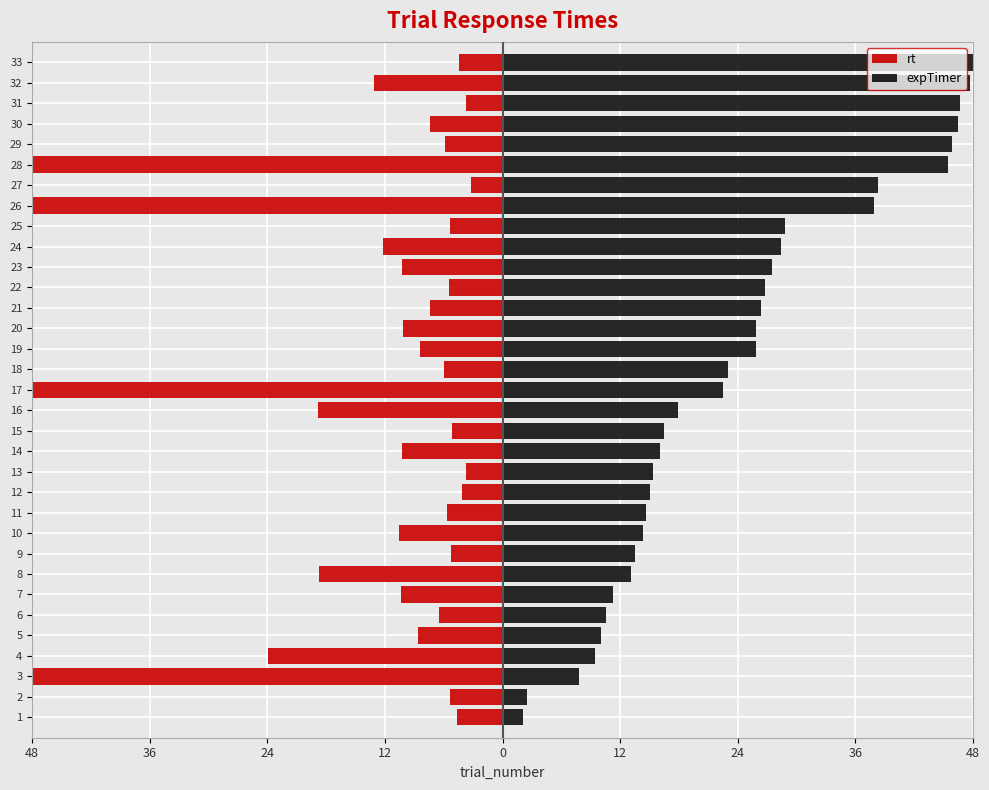

Is the value of rt at 30 greater than the value of expTimer at 24?

No